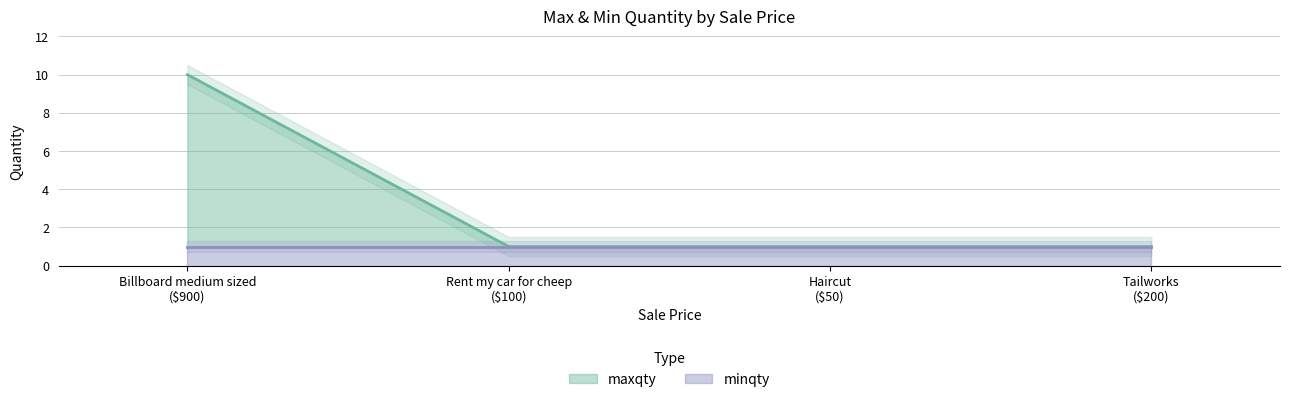

True or false: maxqty has more than 2 interior local peaks.

False